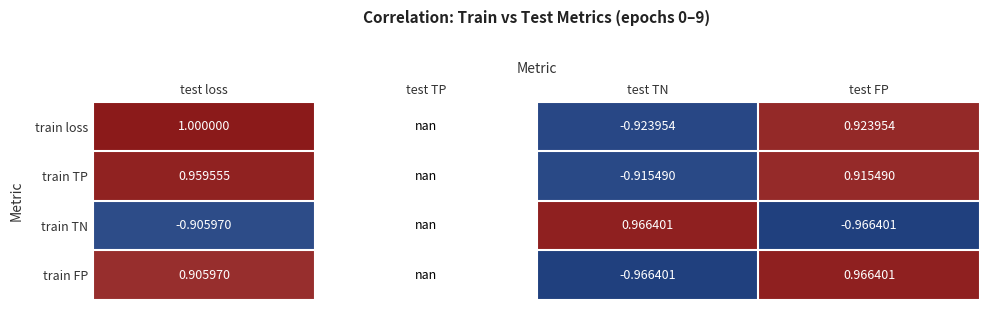

Where is train loss nearest to the value 0?

test TN